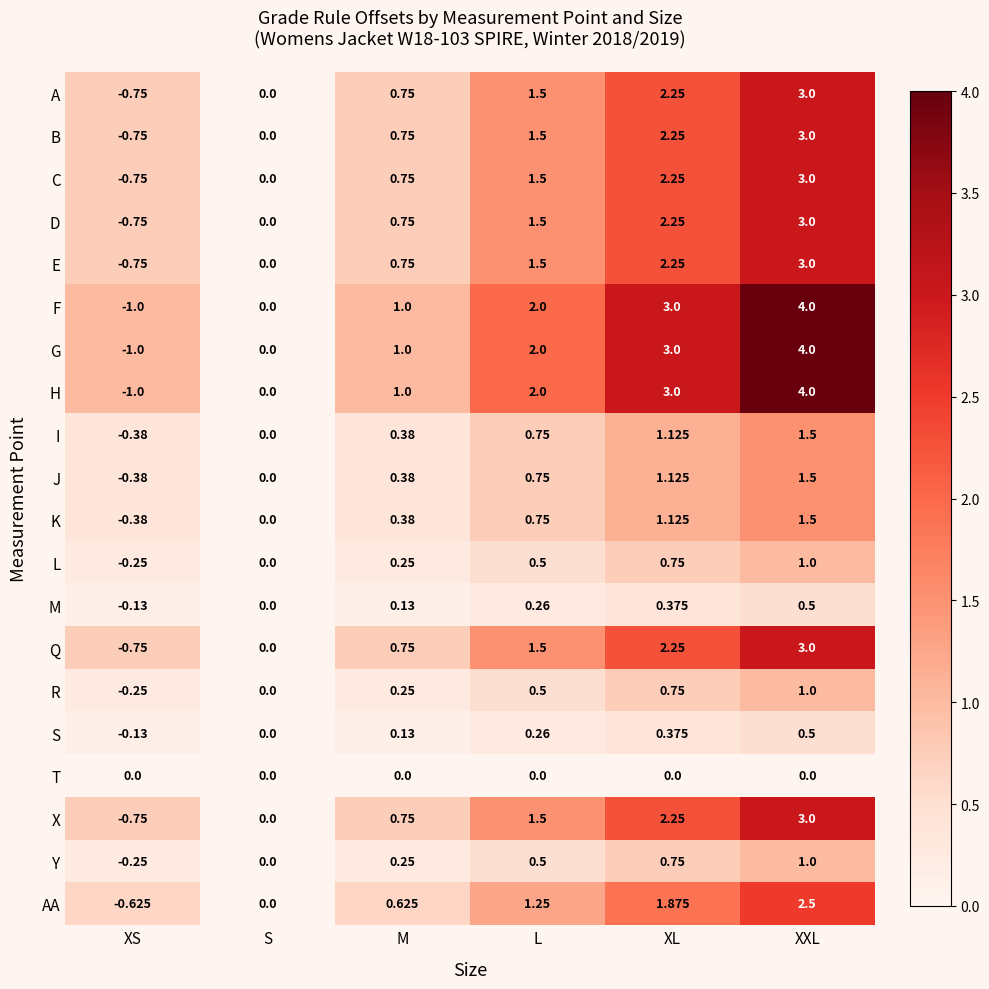

At which category does the chart reach its peak across all series?

XXL